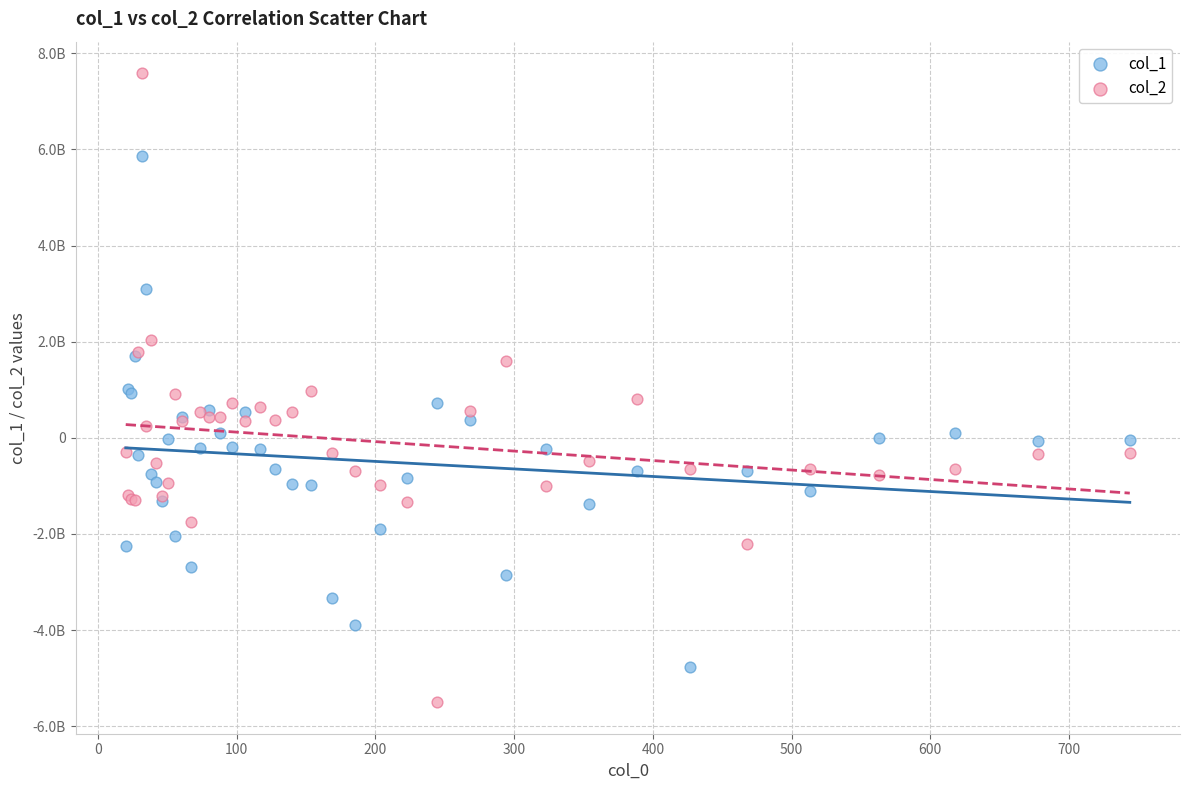

Which series has the largest Y range (max minus min)?

col_2